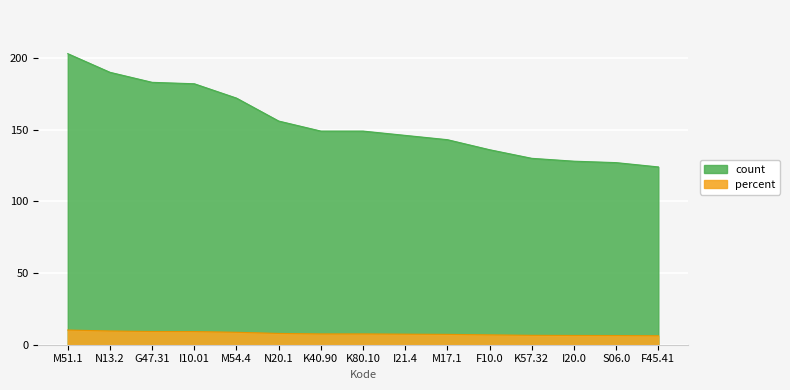

Does the chart display data point markers on the line(s)?

No